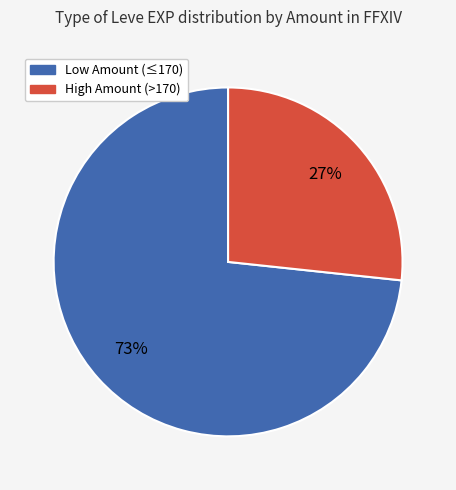

To the nearest percent, what is the average slice percentage?

50%